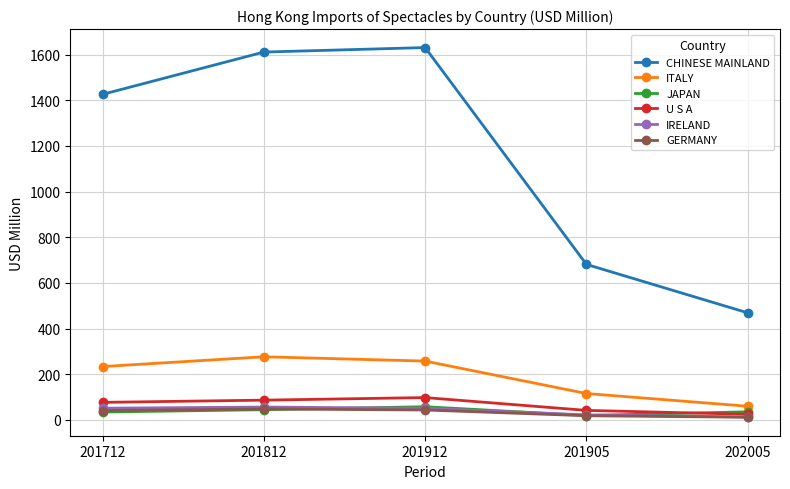

What is the sum of the IRELAND values at 201912 and 201905?

73.3